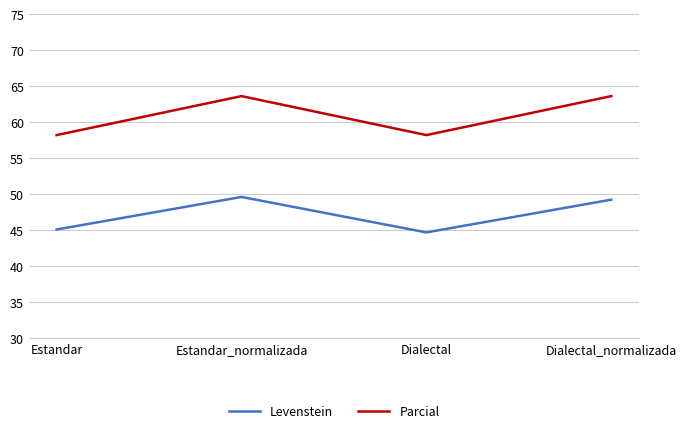

At Estandar_normalizada, list the series in order from smallest to largest.

Levenstein, Parcial